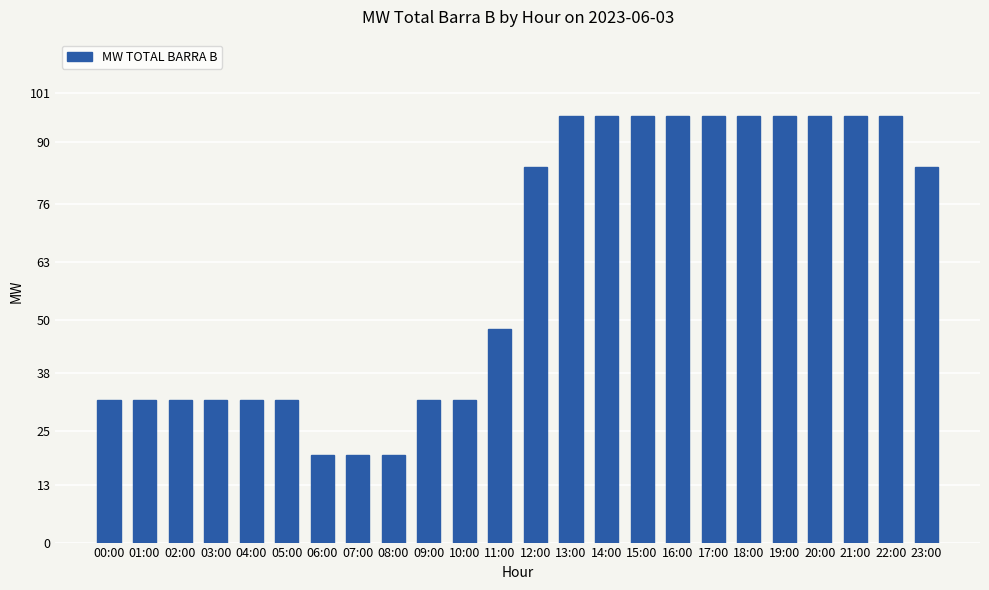

Count the number of data series in this chart.

1